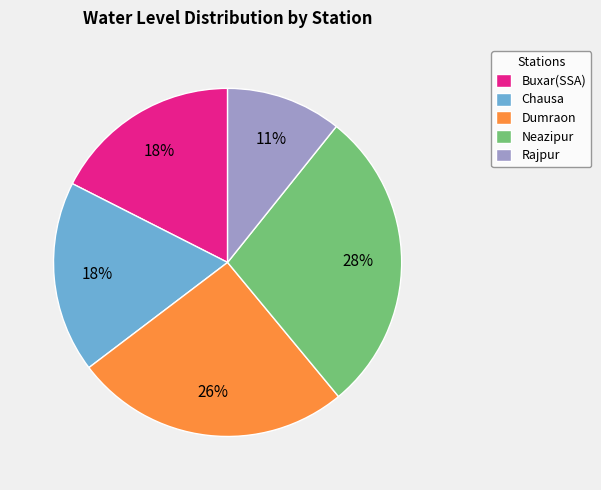

Is the sum of Chausa and Buxar(SSA) greater than half?

No